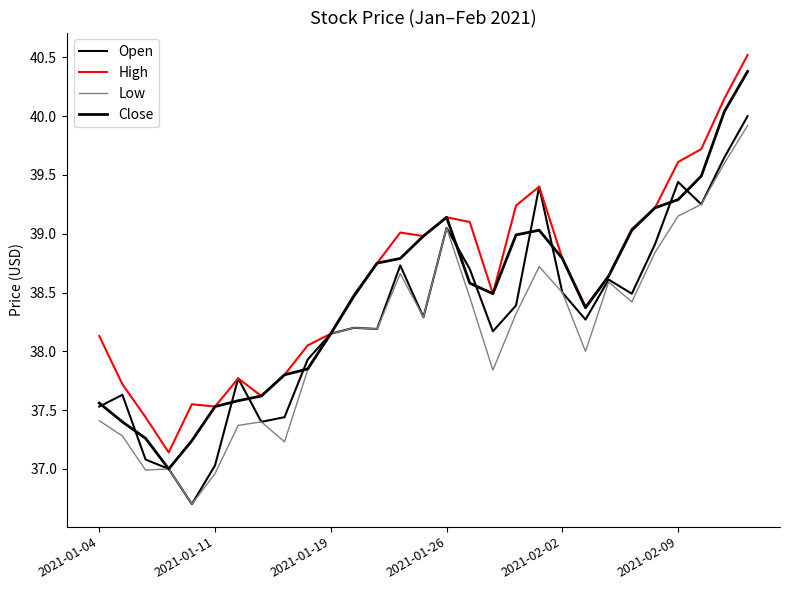

How many lines are shown in the chart?

4